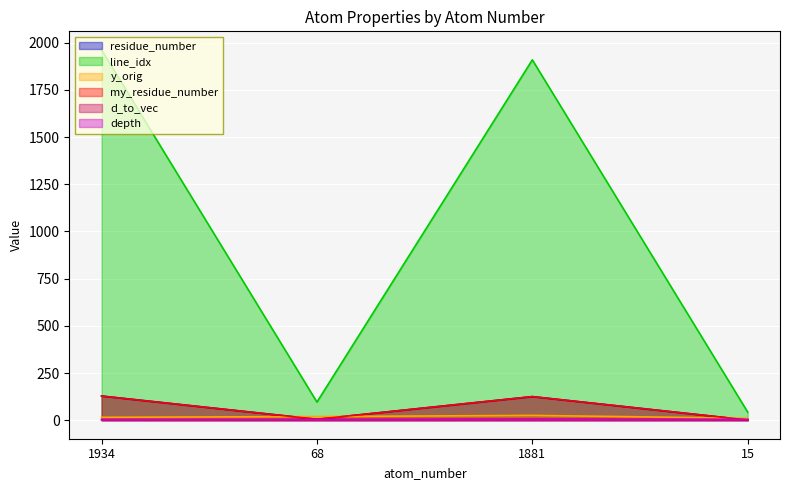

Which series changed the most between 1934 and 1881?

line_idx